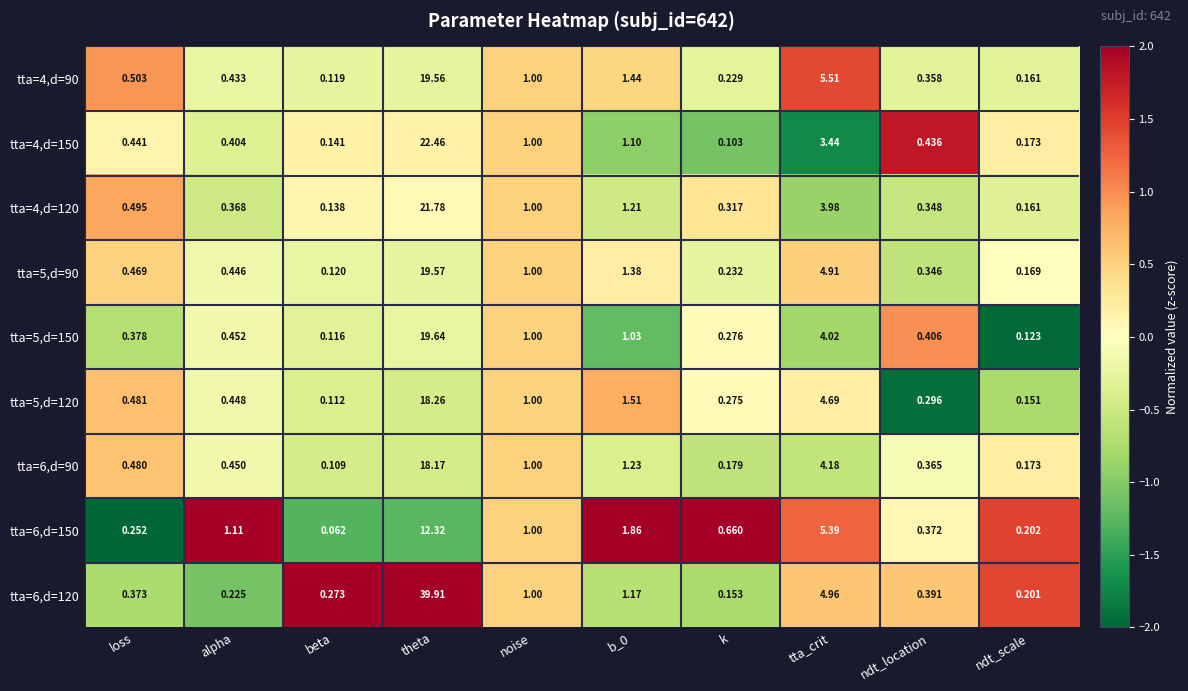

At which category is the sum across all series the highest?

theta